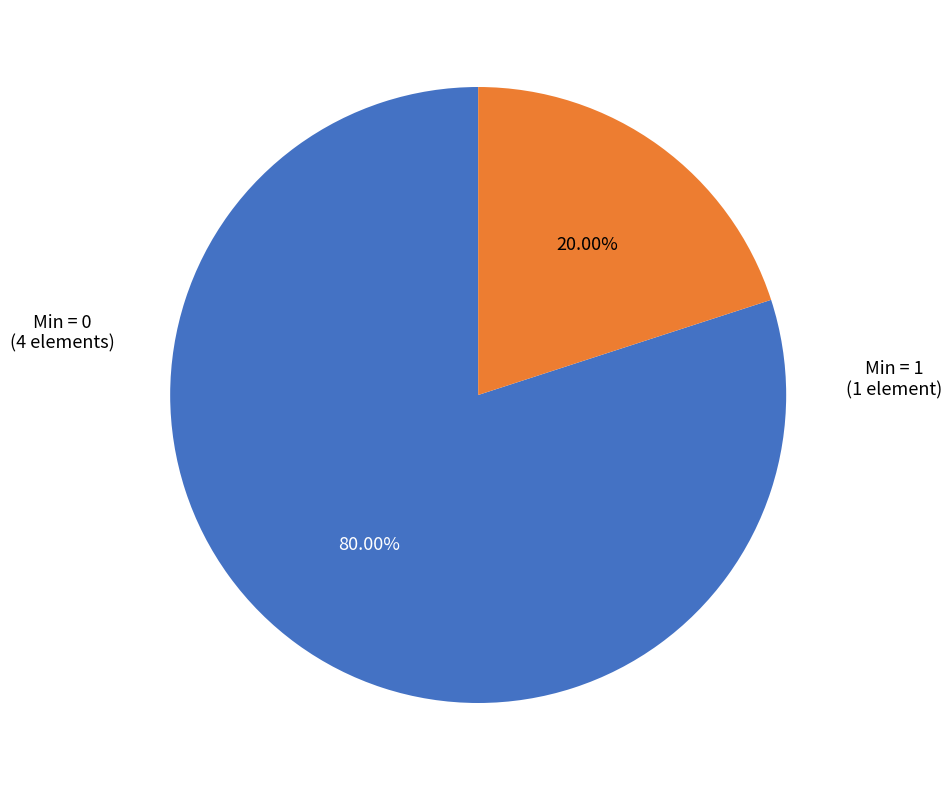

To the nearest percent, what is the difference between the largest and smallest slice percentages?

60%